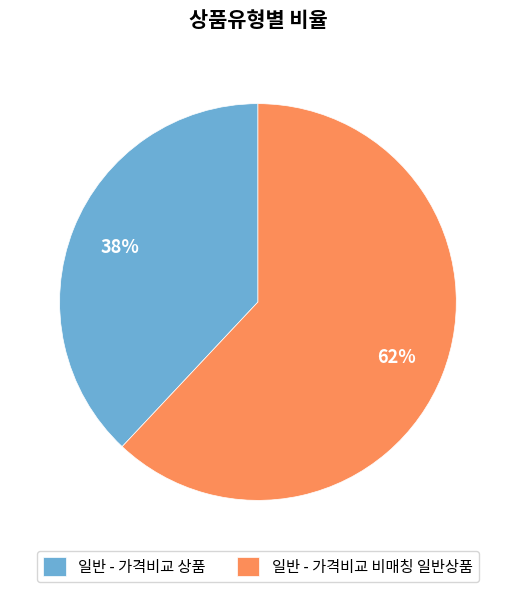

Which has a higher value, 일반 - 가격비교 상품 or 일반 - 가격비교 비매칭 일반상품?

일반 - 가격비교 비매칭 일반상품